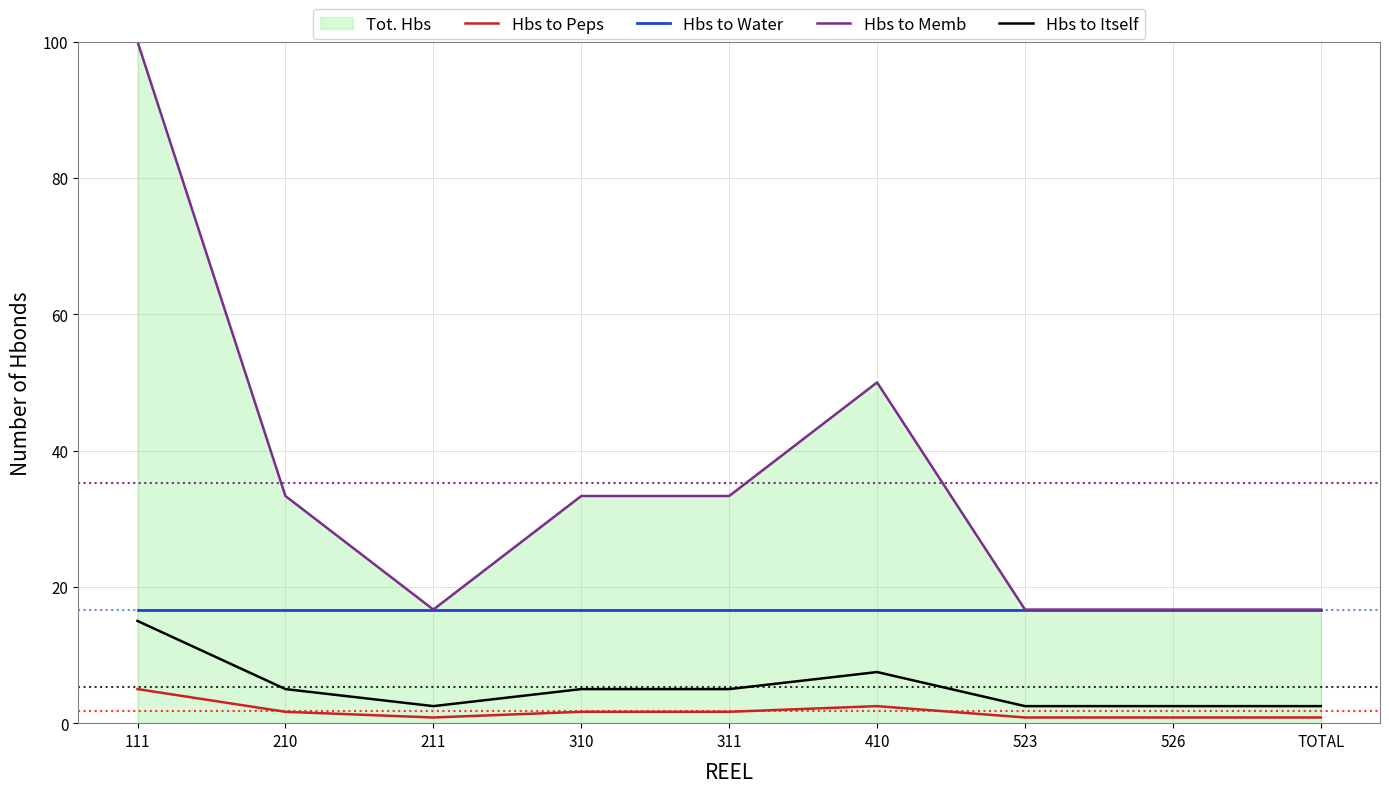

What is the total value across all series at 311?

56.7